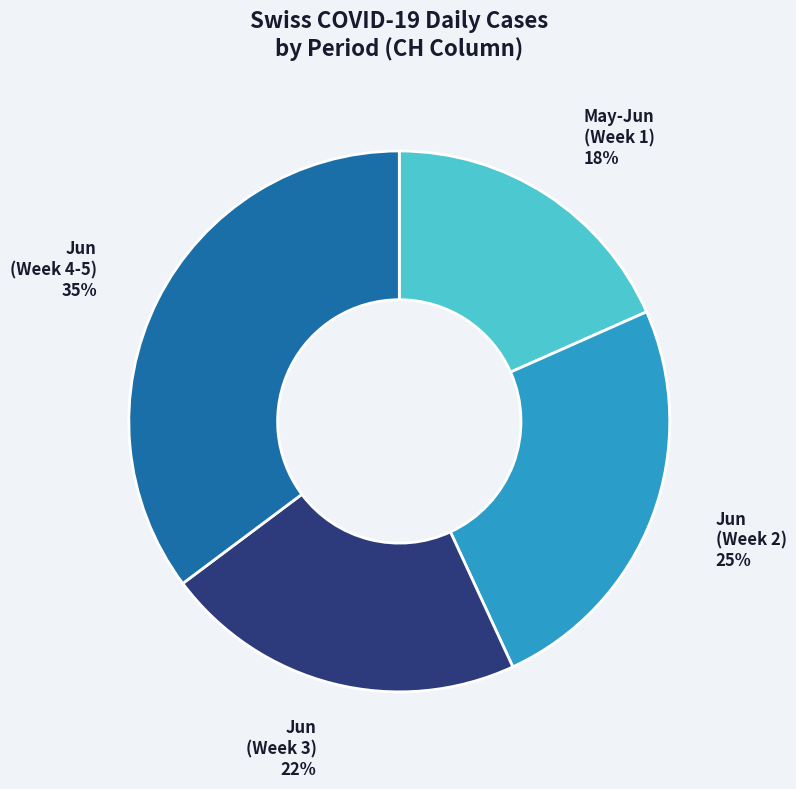

How many segments does this pie chart have?

4